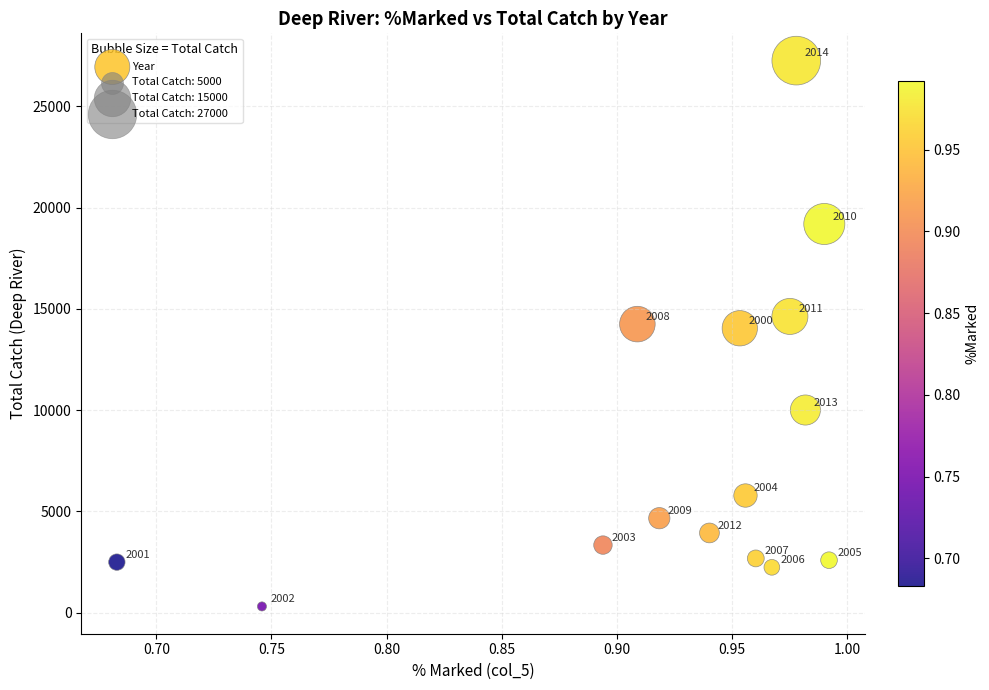

What is the range of Y values (max minus min)?

26952